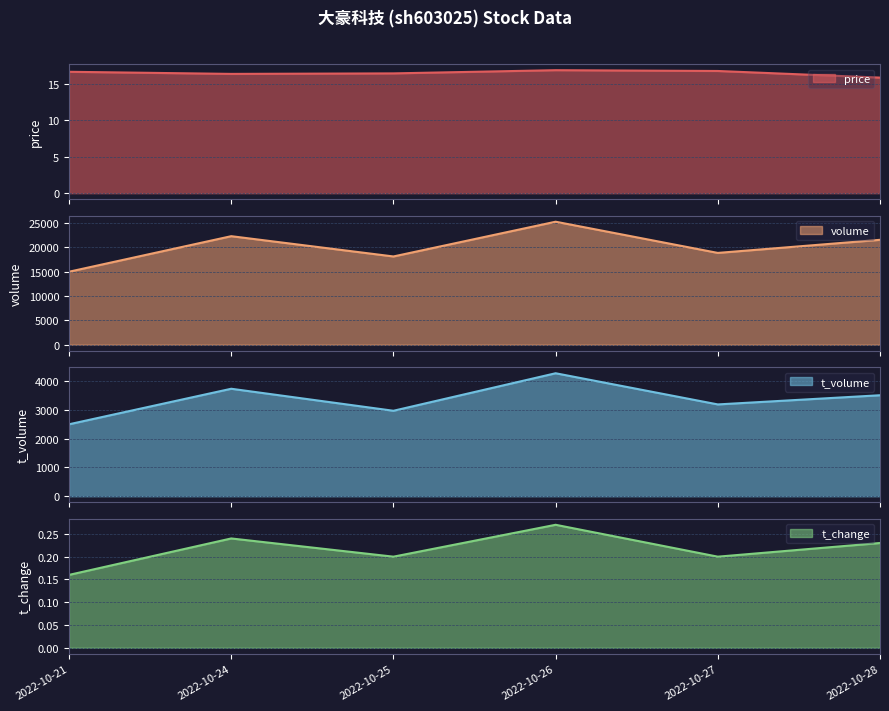

Which series has the largest total across all categories?

volume